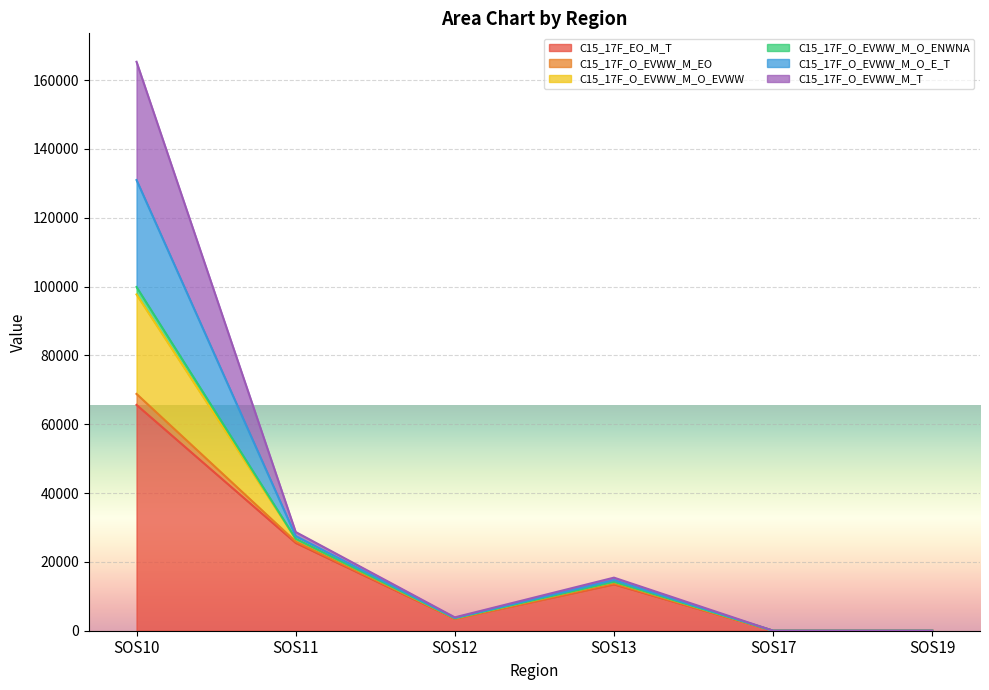

True or false: C15_17F_O_EVWW_M_O_EVWW has a value of -75263 at SOS19.

False